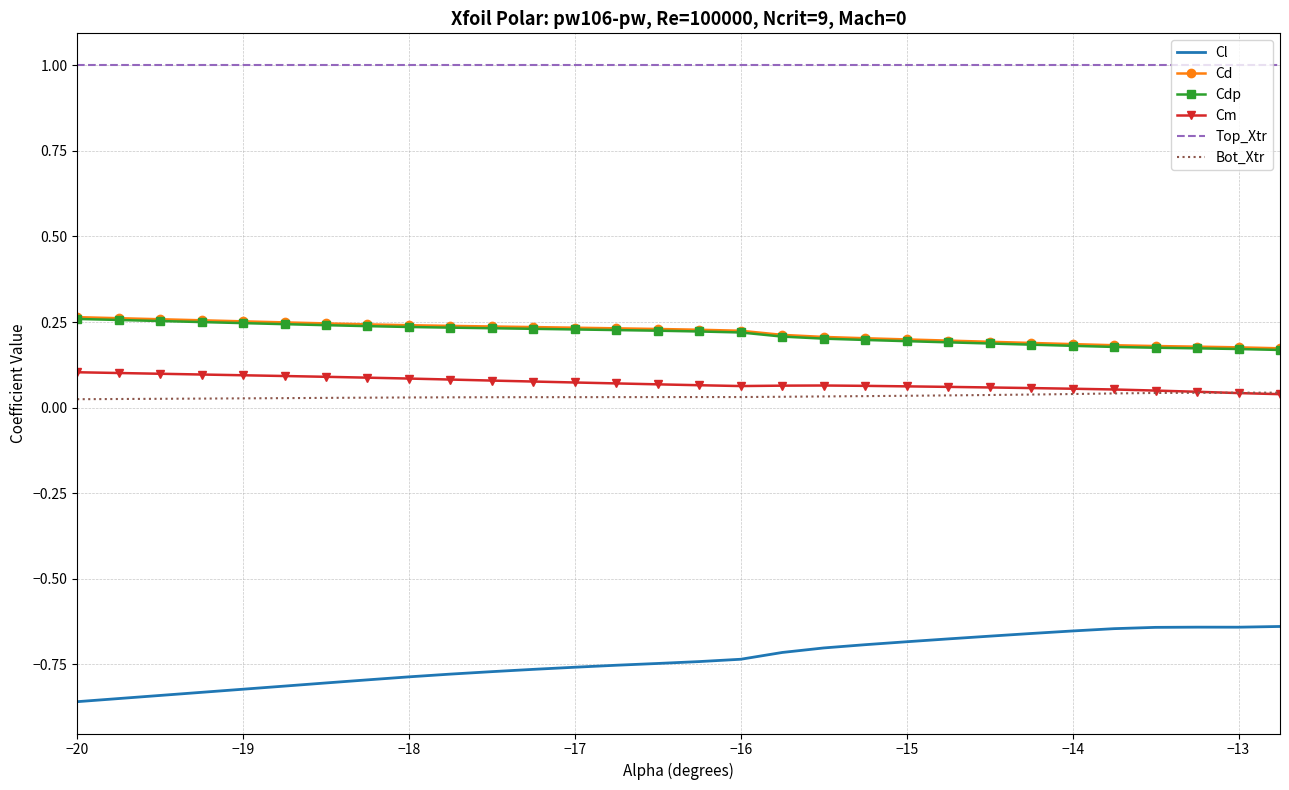

What is the maximum value shown in the chart?

1.0